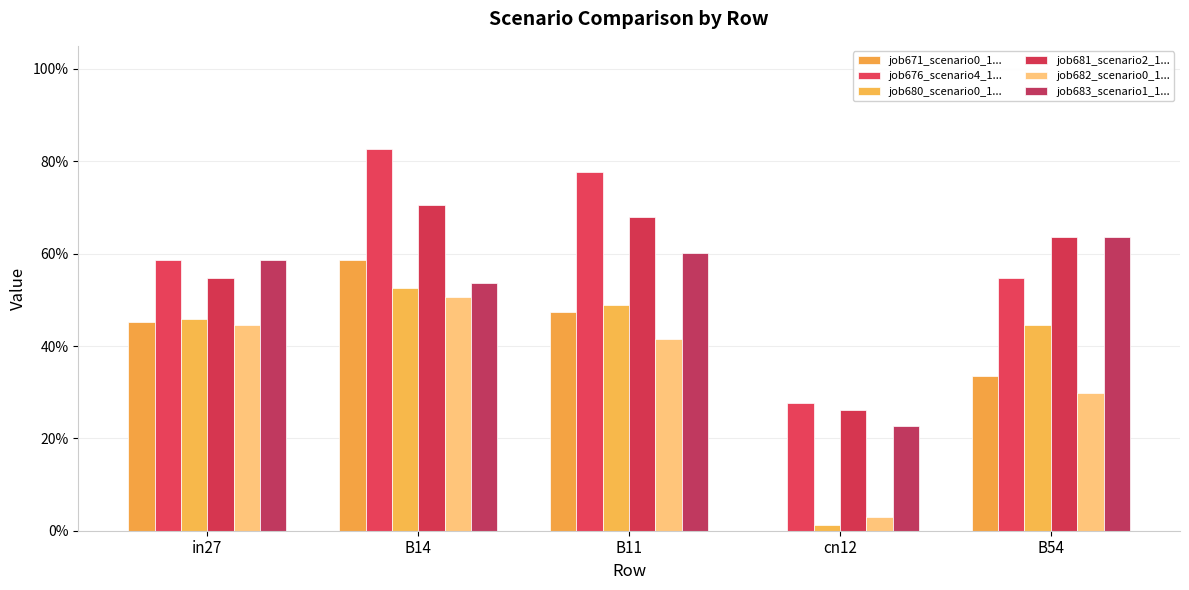

How many categories are shown in the chart?

5